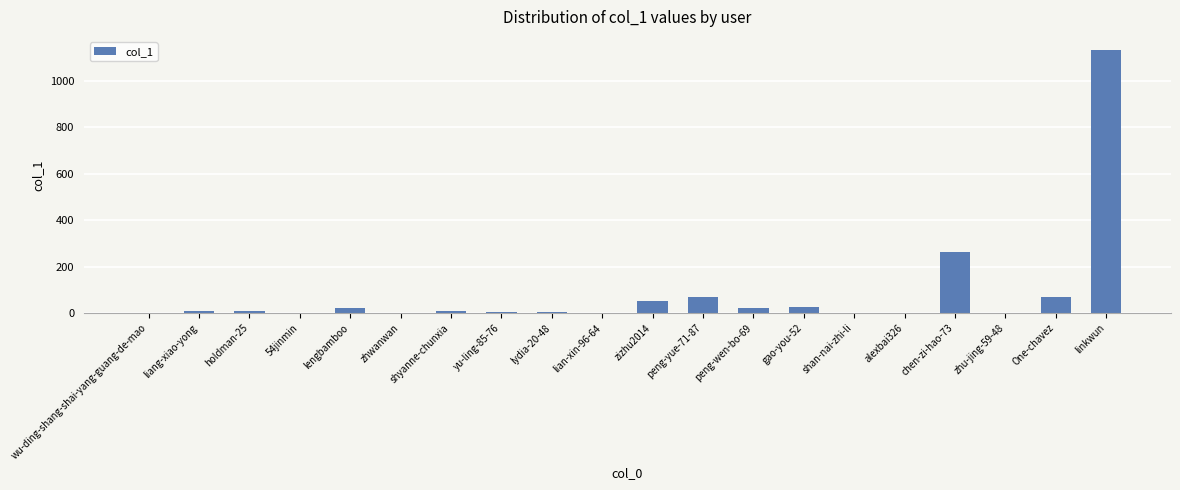

Where is the data nearest to the value 566?

chen-zi-hao-73